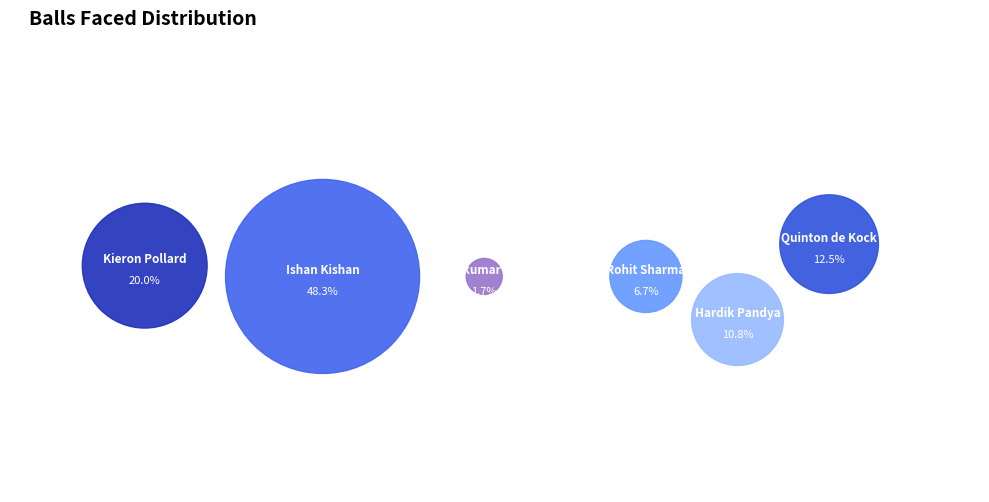

Which category has the smallest portion of the pie?

Suryakumar Yadav